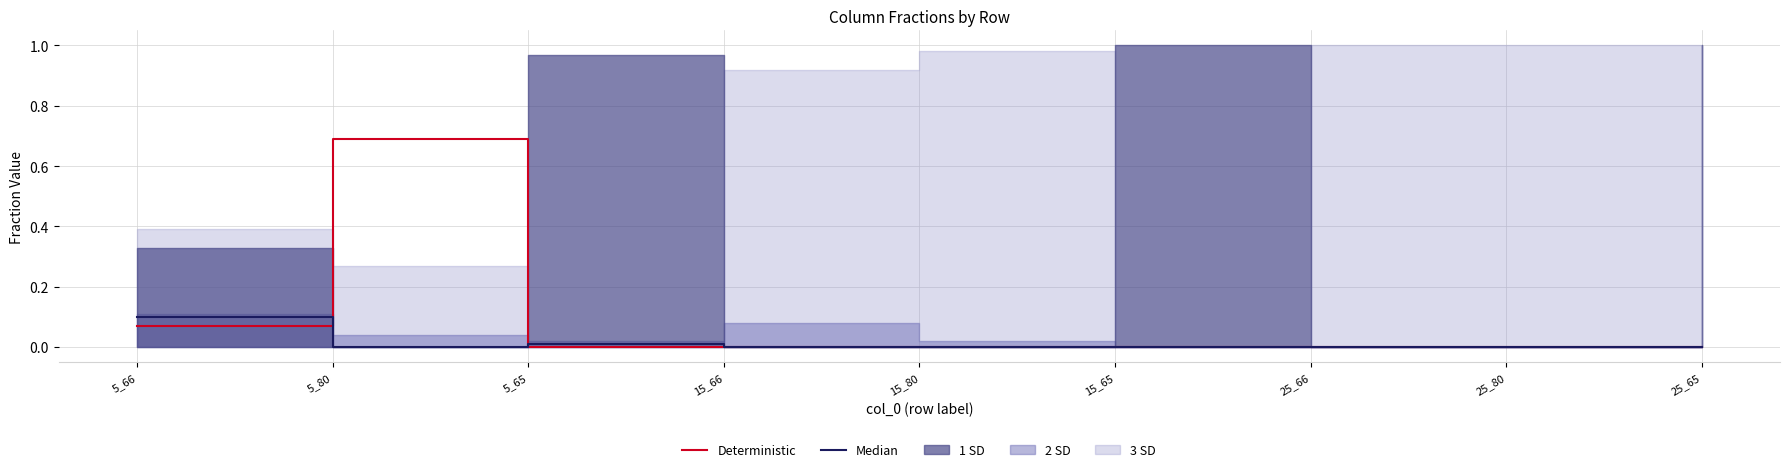

List the labels in order of Deterministic value, largest first.

5_80, 5_66, 5_65, 15_66, 15_80, 15_65, 25_66, 25_80, 25_65